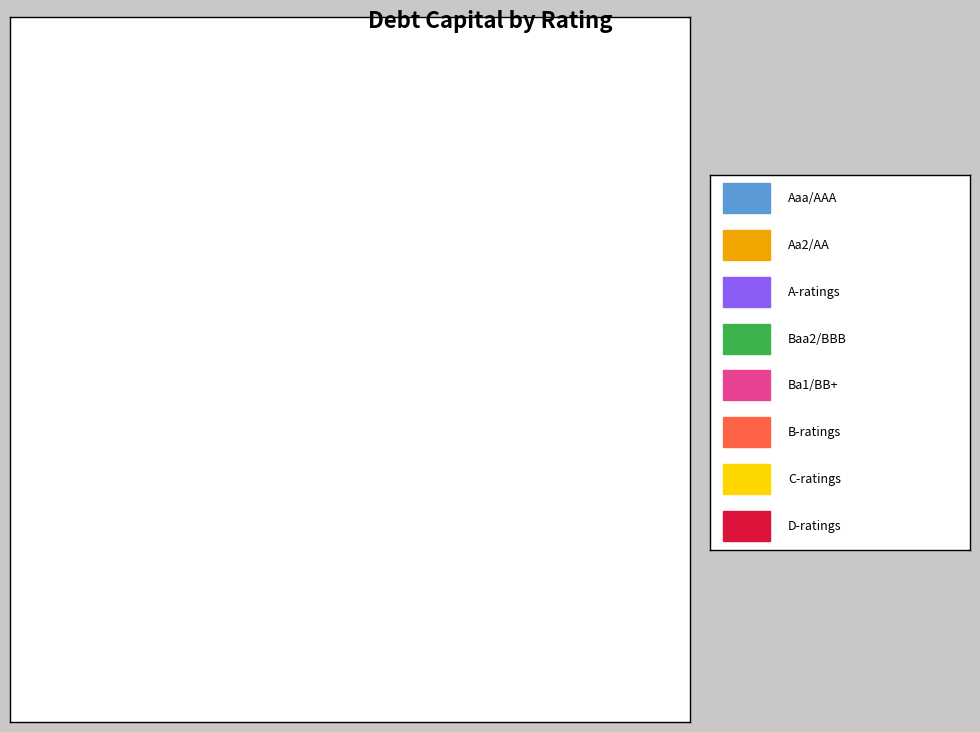

Count the number of slices in the pie.

8